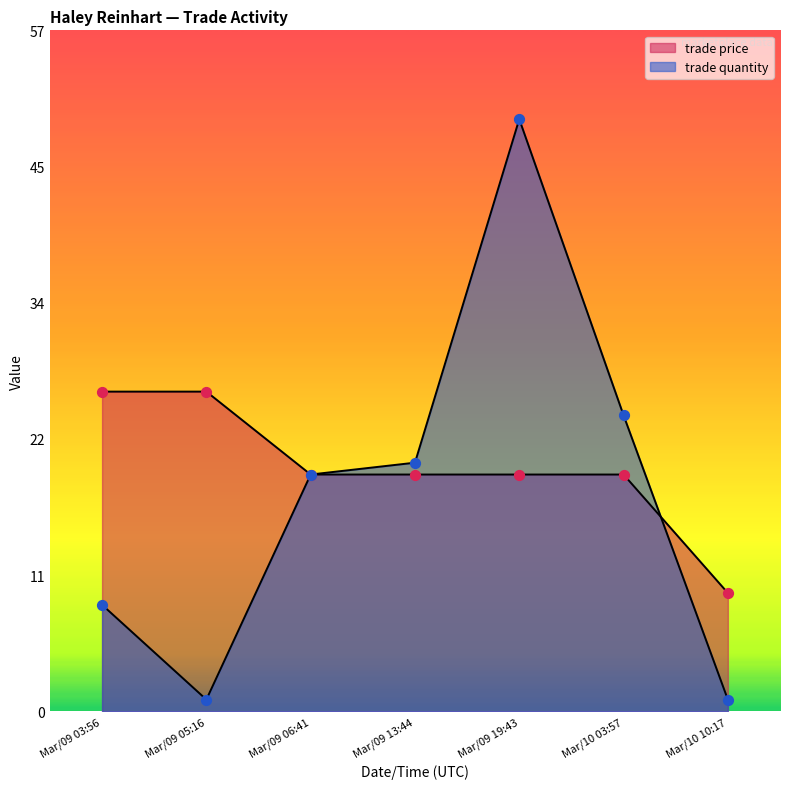

Which series contains the lowest Y value?

trade quantity